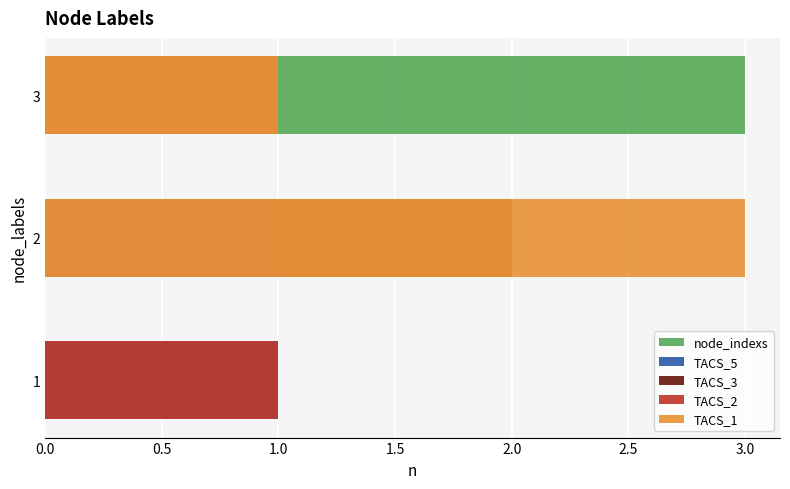

Reading right to left, list all the values displayed in this chart.

node_indexs: 3	2	1
TACS_5: 0	1	1
TACS_3: 1	0	0
TACS_2: 1	2	1
TACS_1: 1	3	0